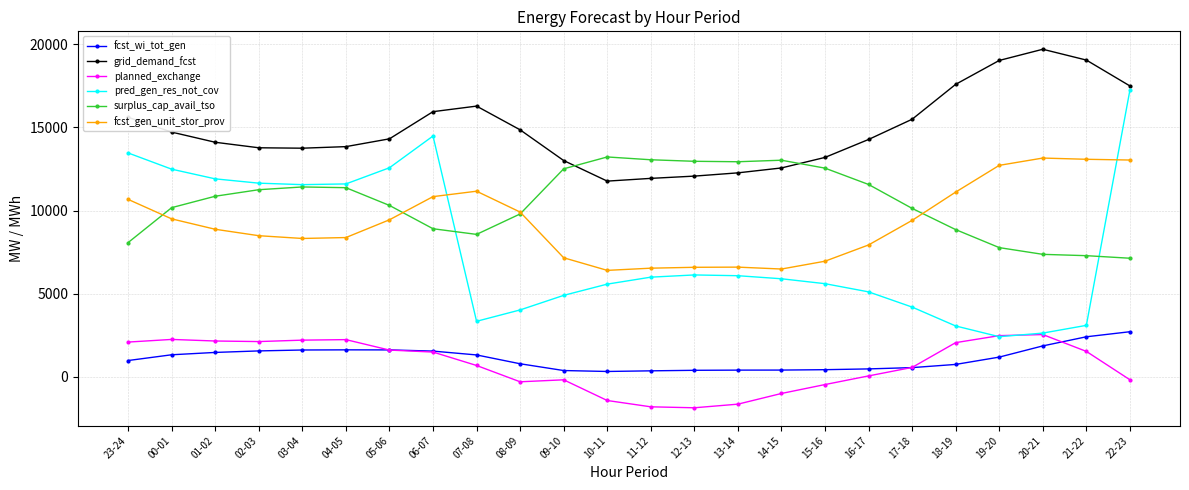

What is the sum of the planned_exchange values at 04-05 and 10-11?

819